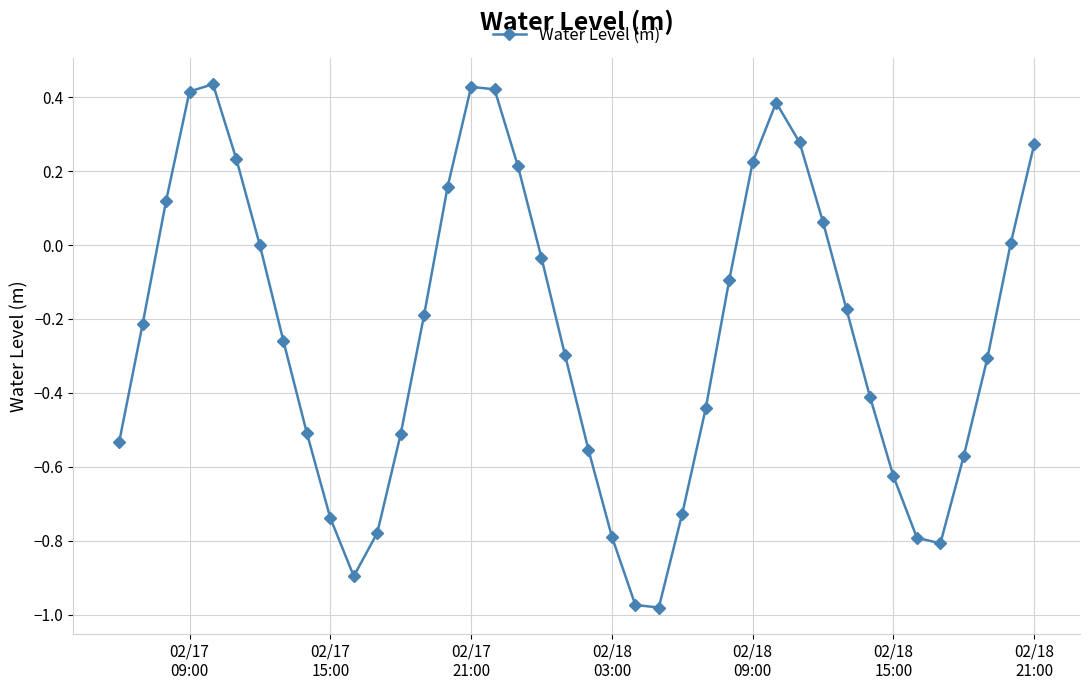

How many categories are shown in the chart?

40